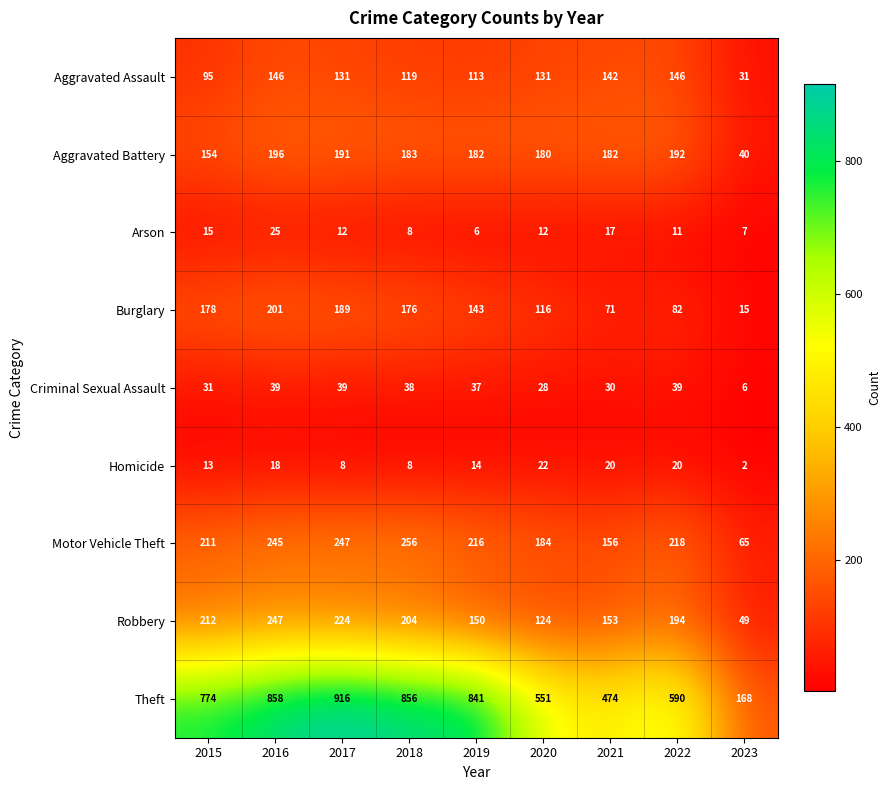

Rank the series at 2016 from highest to lowest value.

Theft, Robbery, Motor Vehicle Theft, Burglary, Aggravated Battery, Aggravated Assault, Criminal Sexual Assault, Arson, Homicide